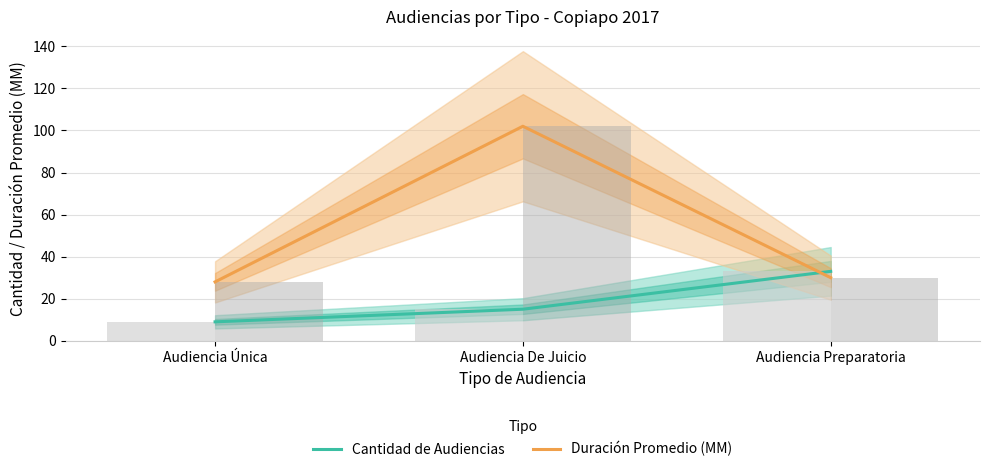

How many series are shown in this chart?

2